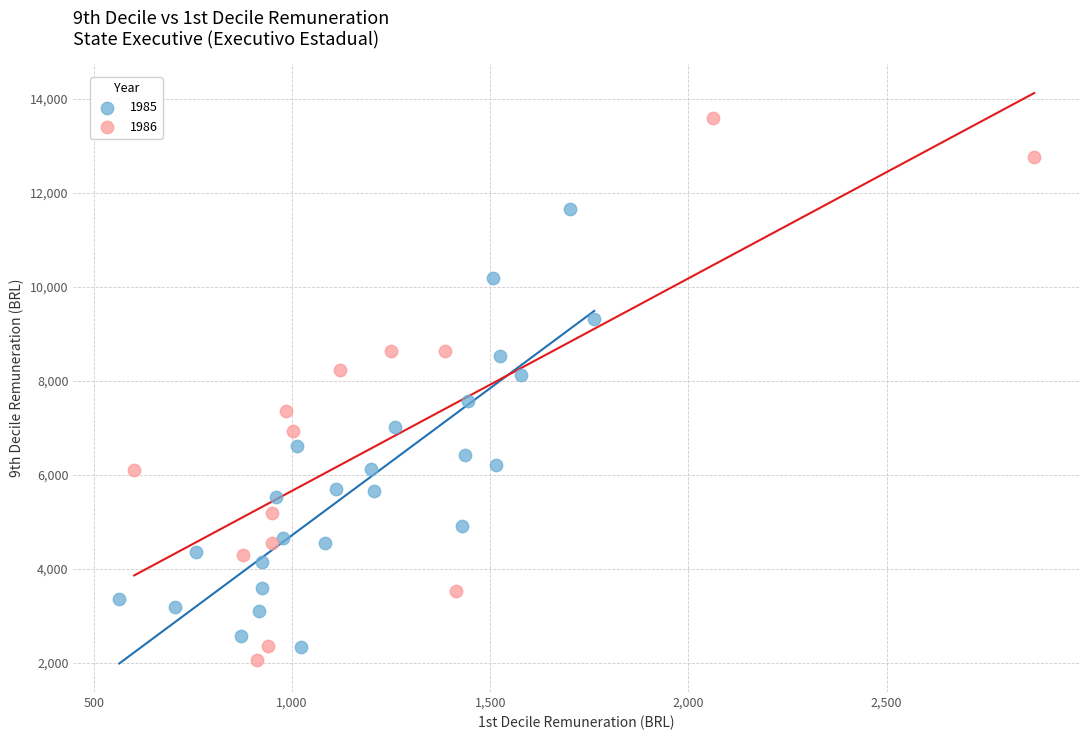

Which series has the largest Y range (max minus min)?

1986